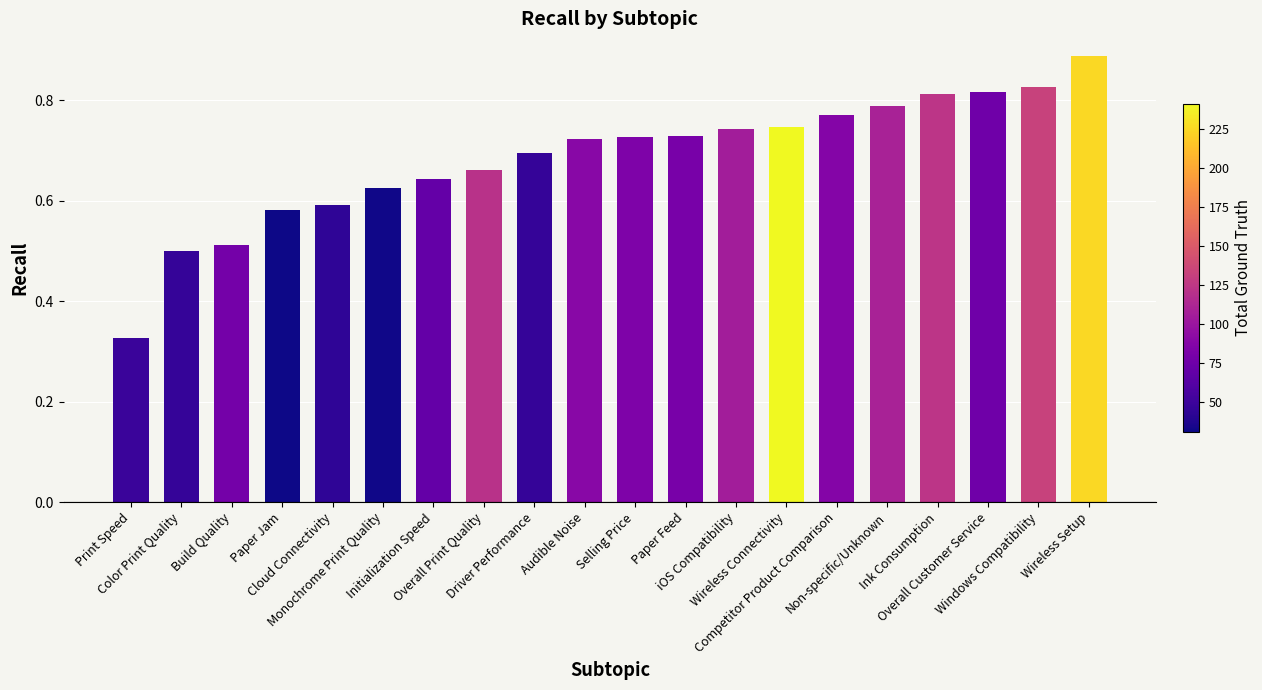

How many values are between 0 and 1?

20